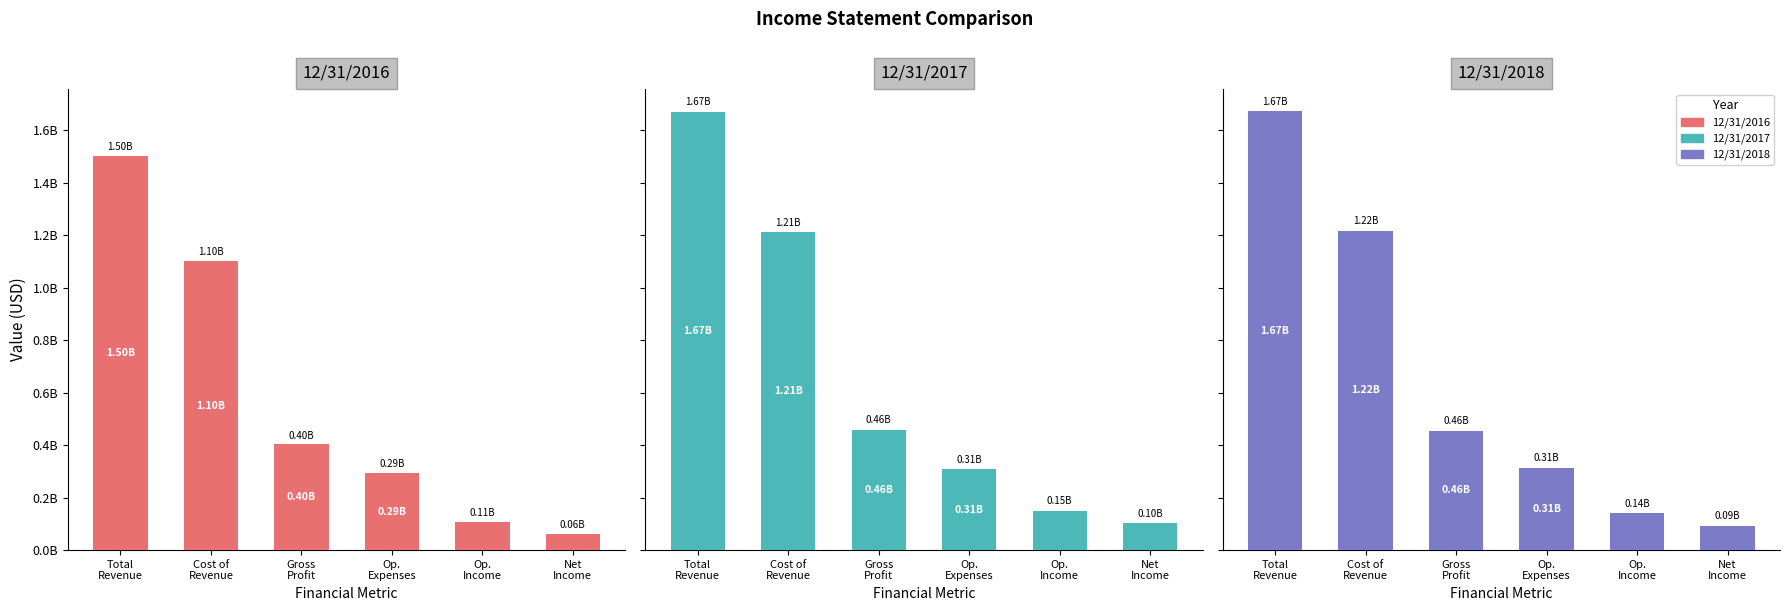

At how many categories does at least one series exceed 1348104525?

1